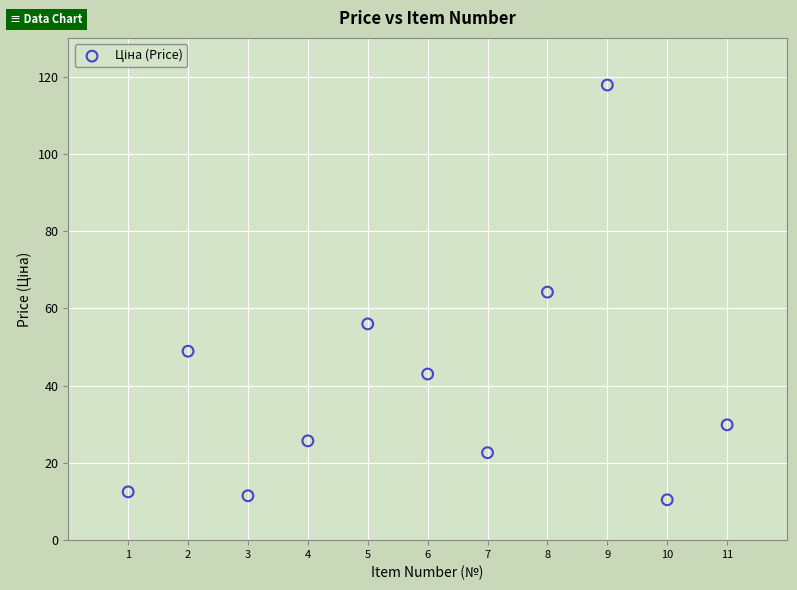

What is the average X value?

6.0